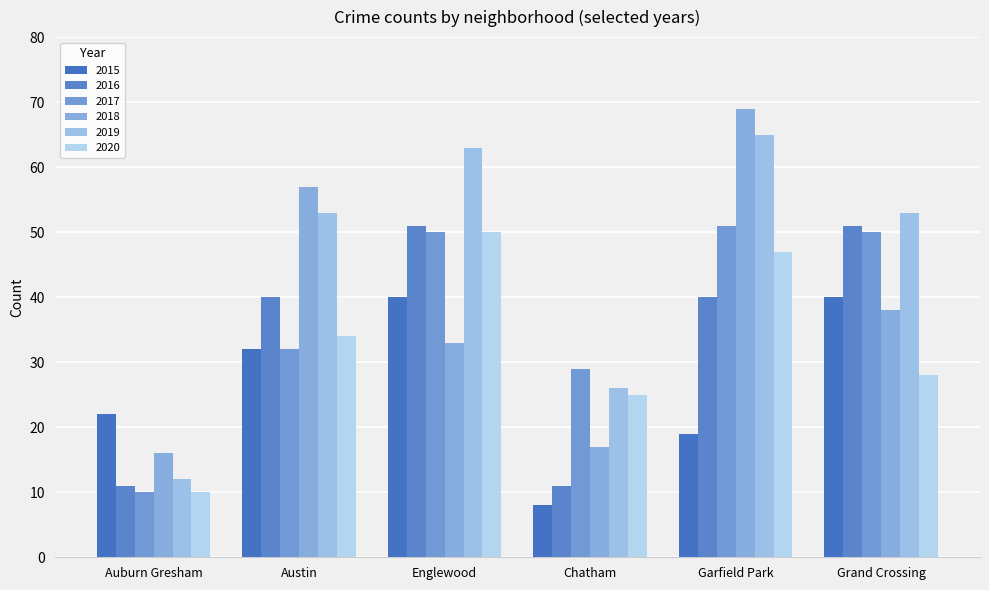

How many groups of bars are there?

6